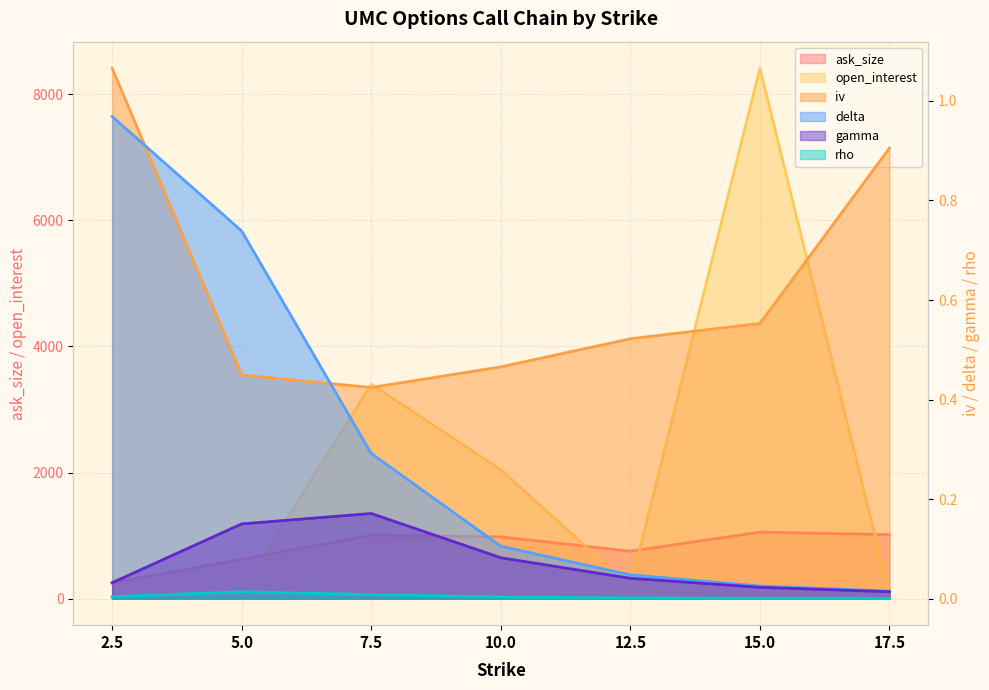

How many lines are shown in the chart?

6